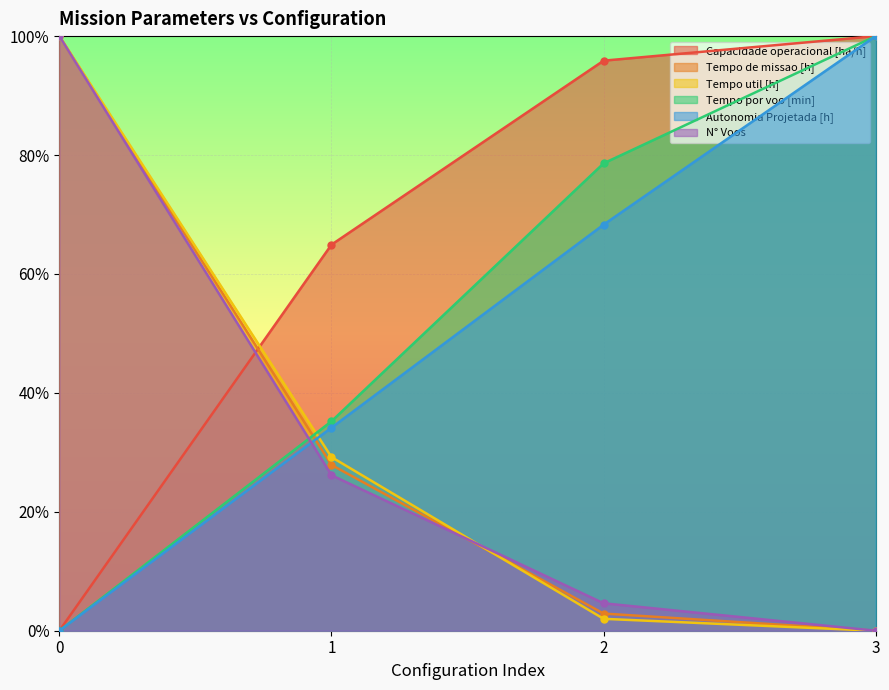

What is the value of the Tempo de missao [h] point at the 1st from the left?

1.0